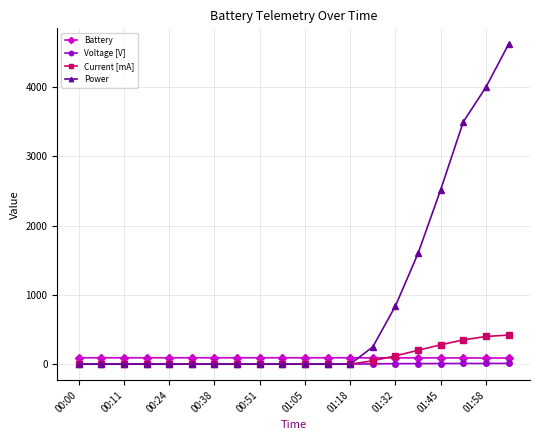

What is the maximum value for Power?

4620